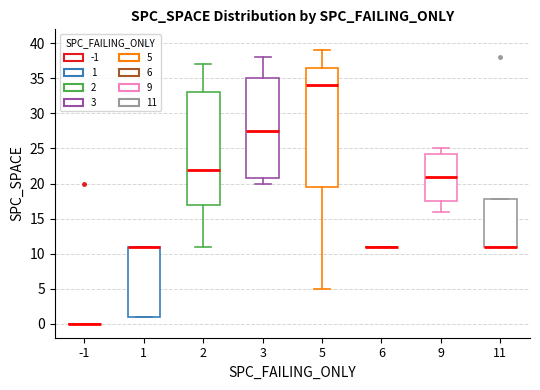

Where does the upper whisker of the box at x = 3 end on the y-axis? The values are not printed on the chart, so give them approximately, as read against the axis.

38.0